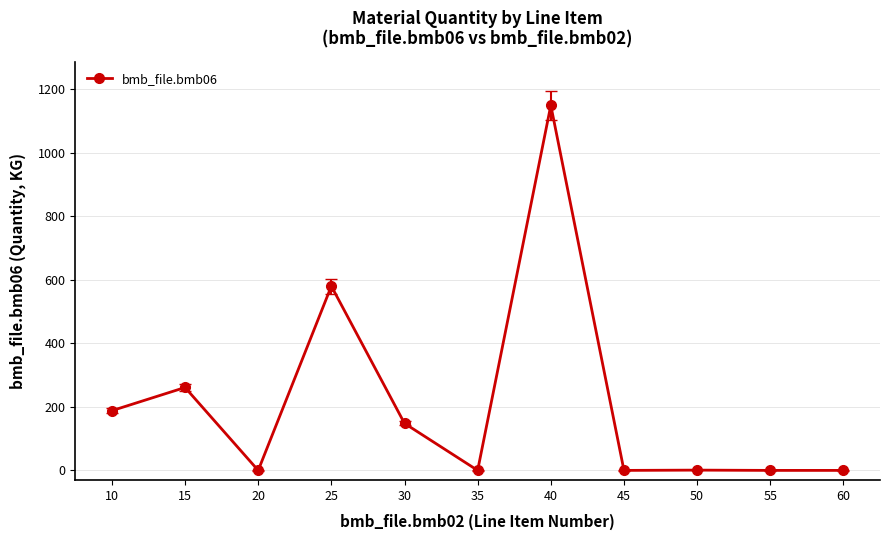

Where is the first local maximum?

15